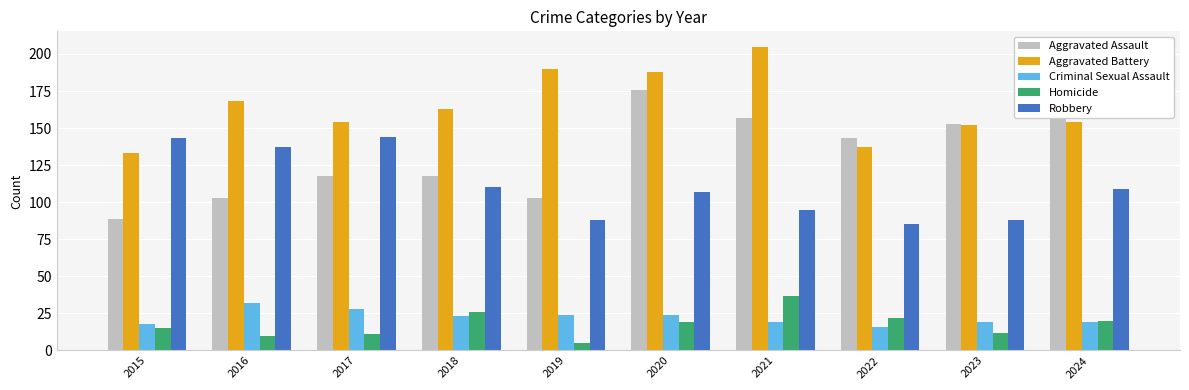

At which category does the chart reach its peak across all series?

2021